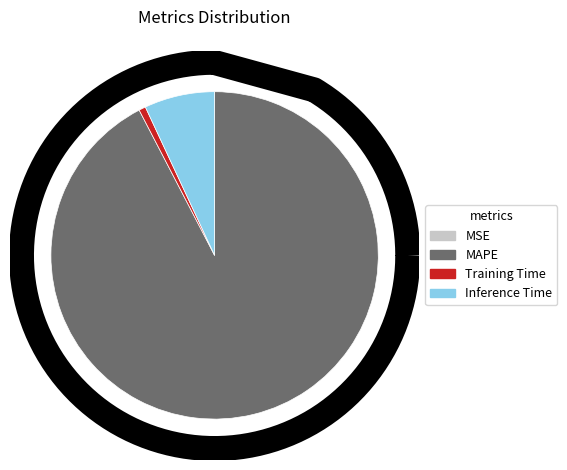

True or false: Training Time accounts for 16% of the total.

False